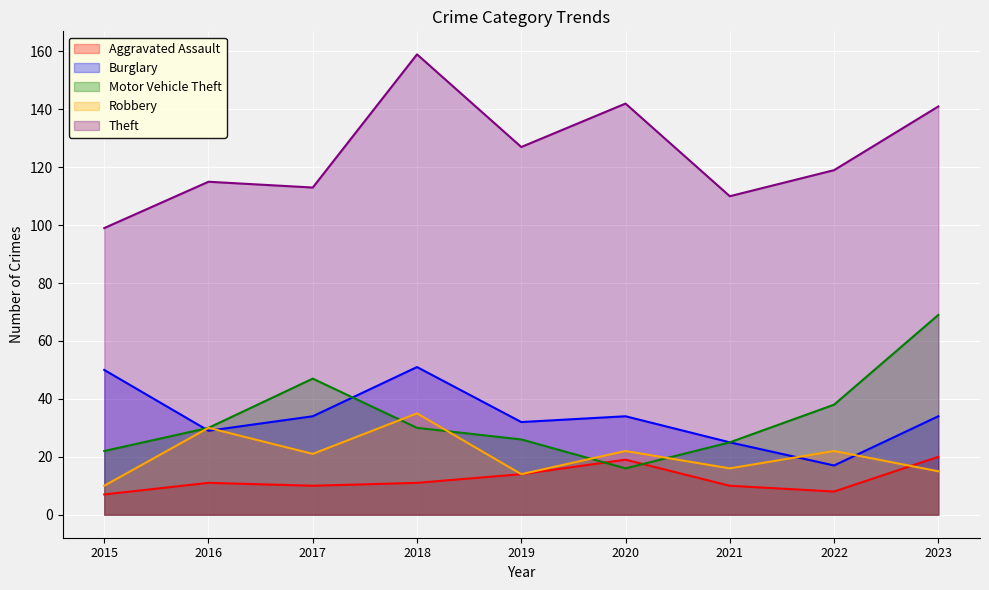

What is the difference between the Theft values at 2021 and 2015?

11